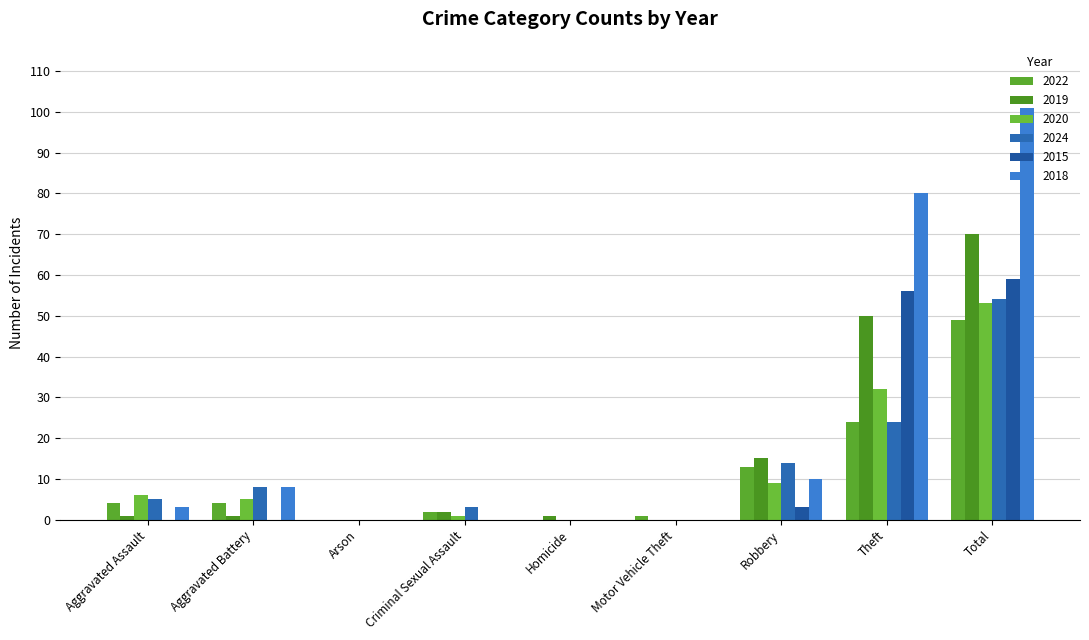

The 2019 series shows 1 at Criminal Sexual Assault. True or false?

False